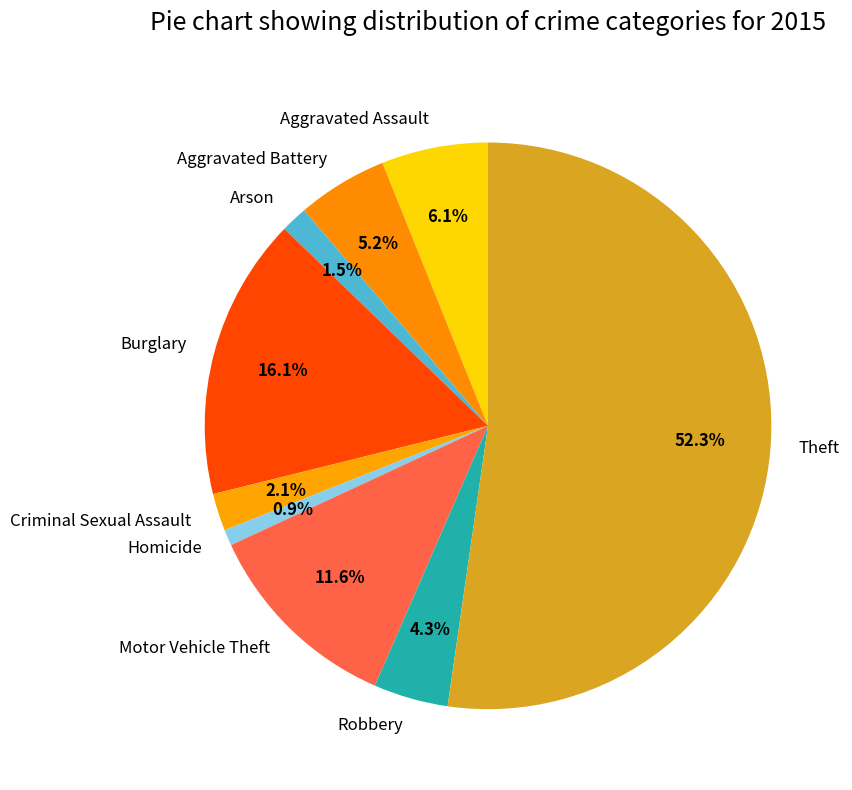

True or false: Criminal Sexual Assault accounts for 16% of the total.

False